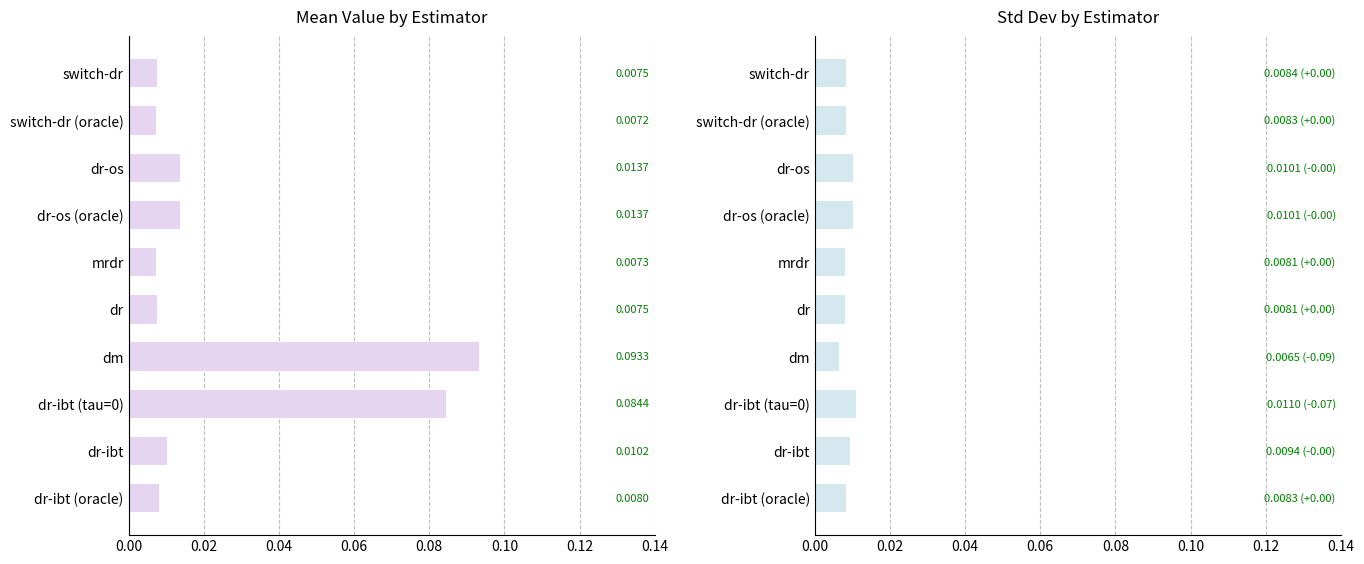

How many series are shown in this chart?

2